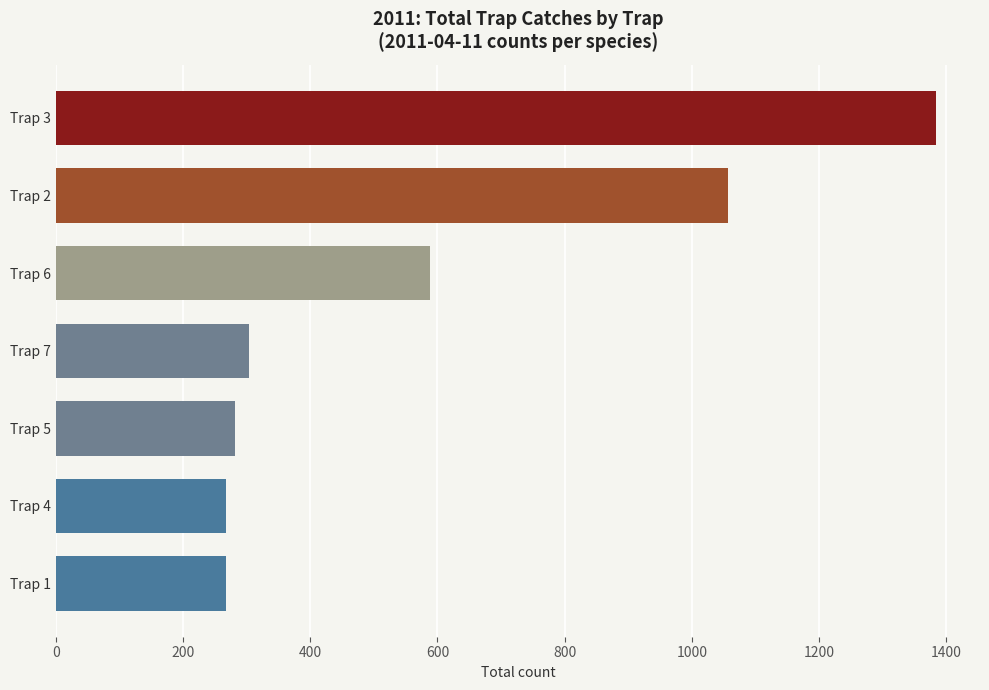

Does the chart contain stacked bars?

No